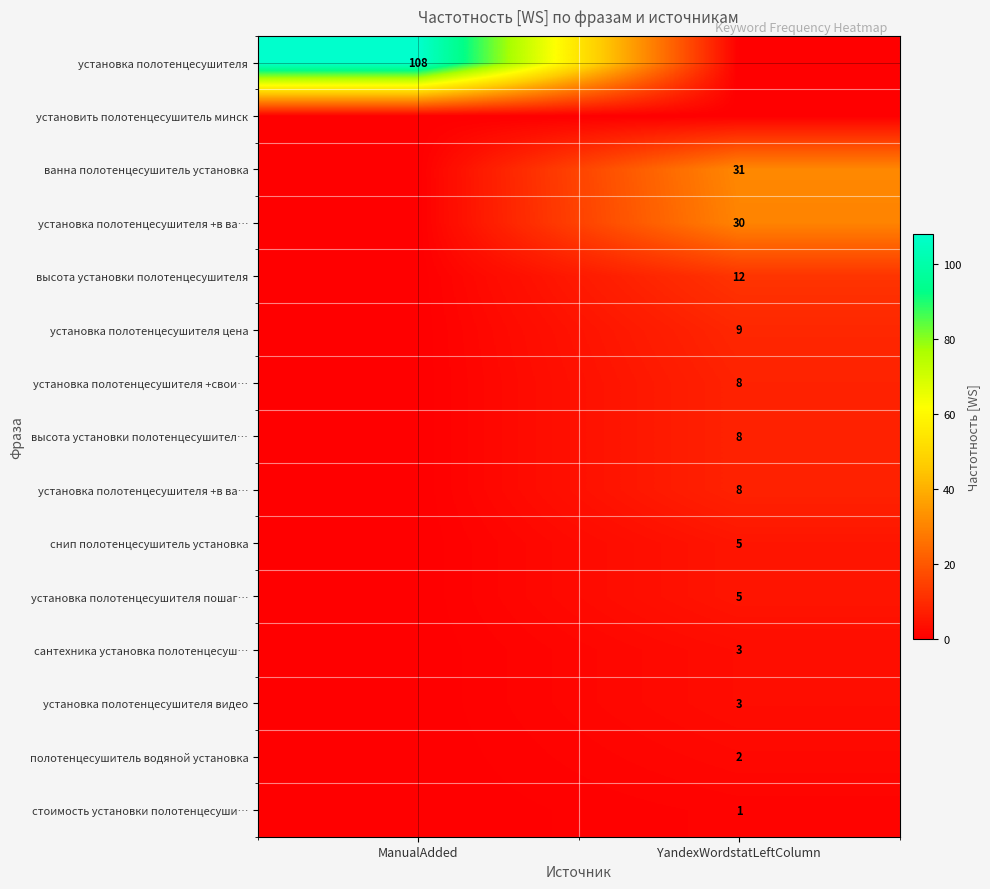

Which has a higher value, YandexWordstatLeftColumn or ManualAdded?

ManualAdded